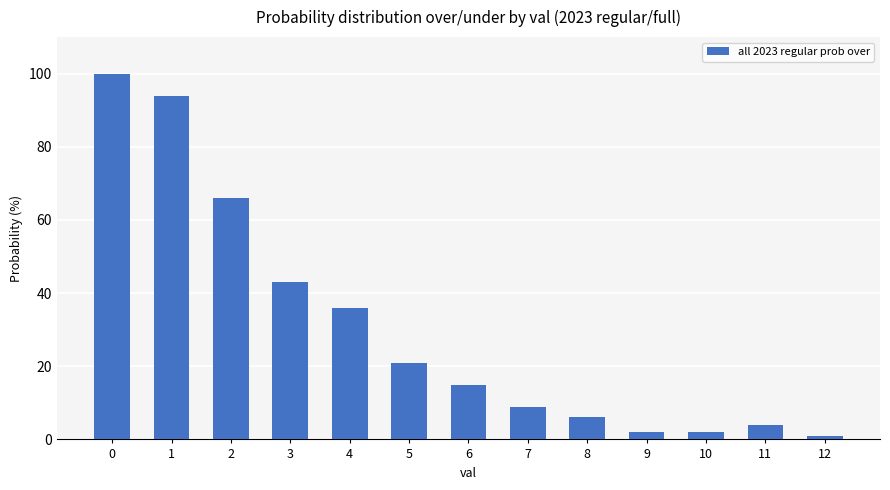

Reading right to left, list all the values displayed in this chart.

1	4	2	2	6	9	15	21	36	43	66	94	100